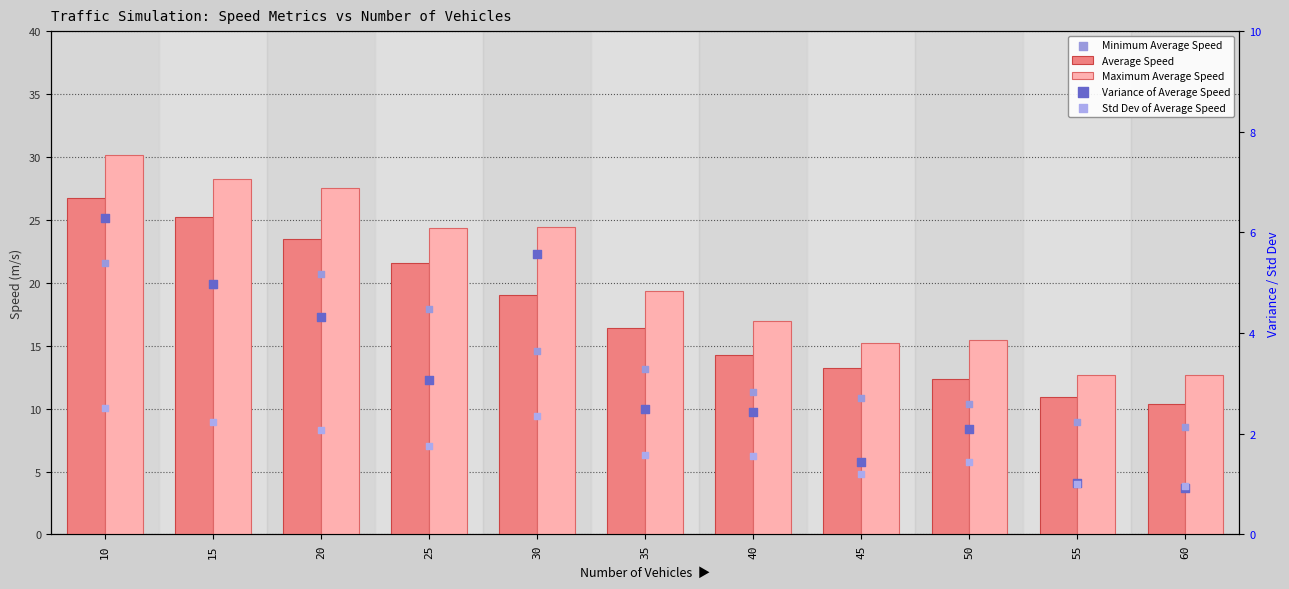

Which series contains the highest Y value?

Maximum Average Speed